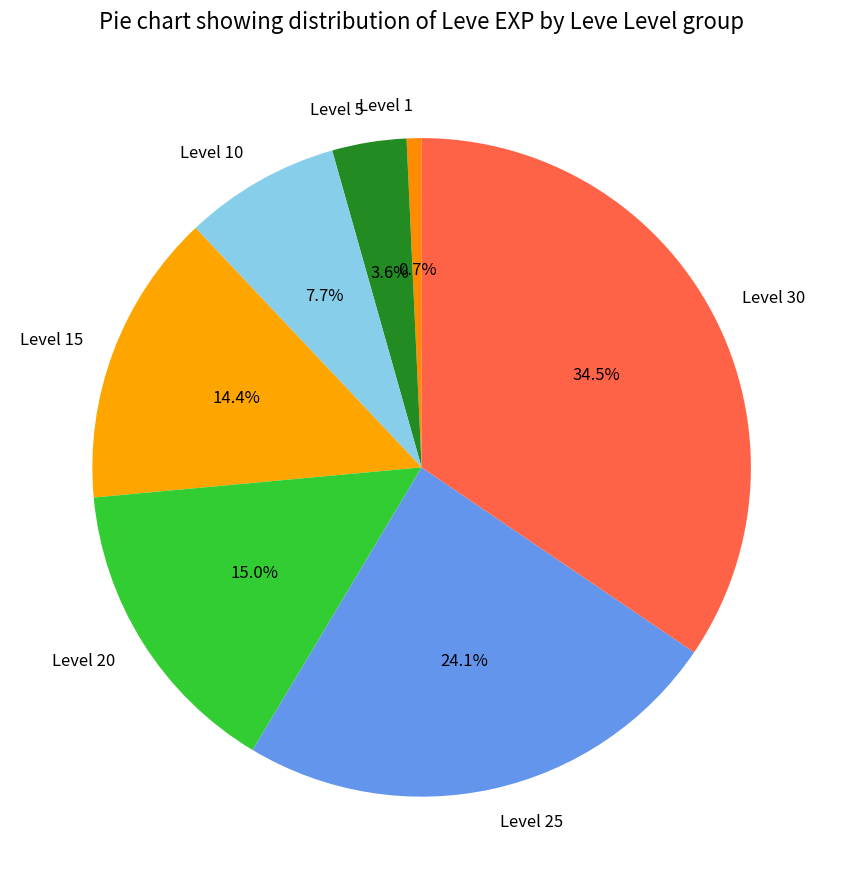

Which category has the biggest portion of the pie?

Level 30